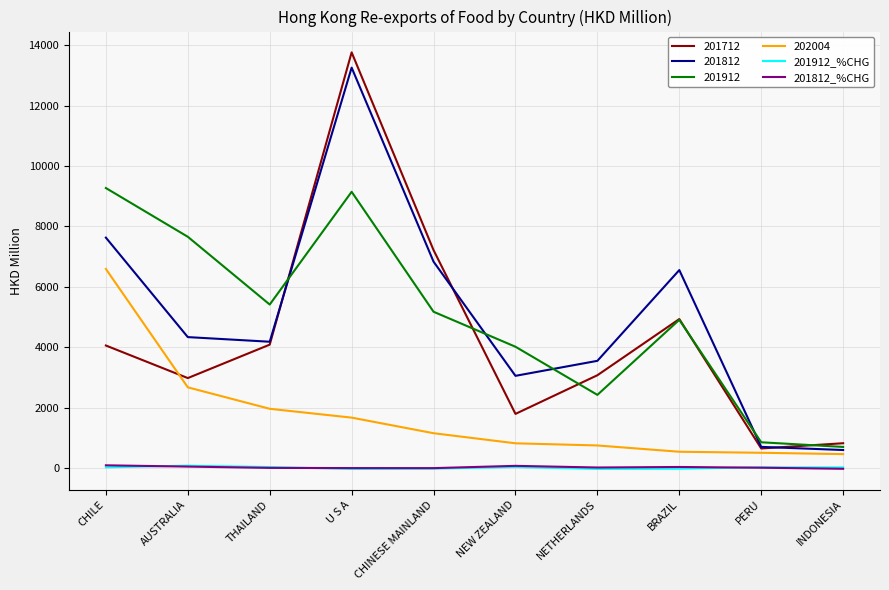

True or false: 201812 and 201812_%CHG cross at least once.

False